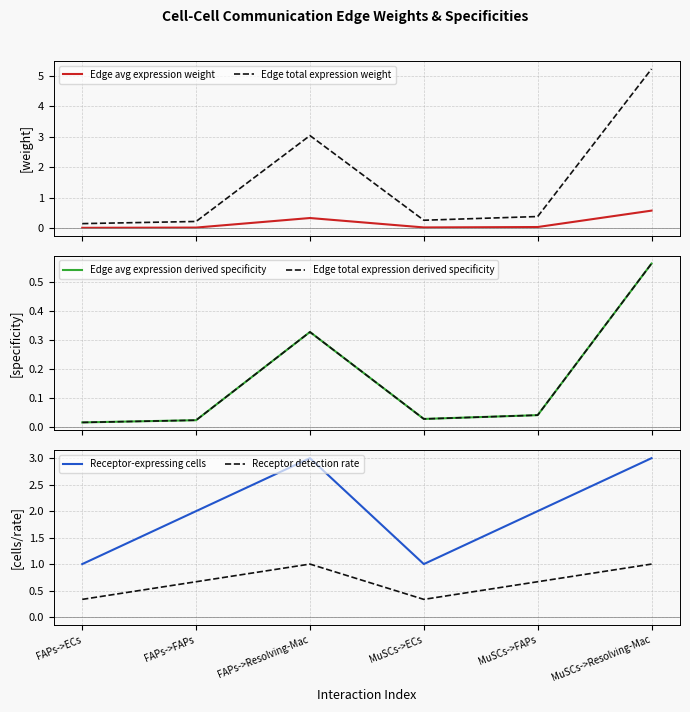

Reading right to left, list all the values displayed in this chart.

Edge avg expression weight: MuSCs->Resolving-Mac=0.6	MuSCs->FAPs=0.0	MuSCs->ECs=0.0	FAPs->Resolving-Mac=0.3	FAPs->FAPs=0.0	FAPs->ECs=0.0
Edge total expression weight: MuSCs->Resolving-Mac=5.2	MuSCs->FAPs=0.4	MuSCs->ECs=0.3	FAPs->Resolving-Mac=3.0	FAPs->FAPs=0.2	FAPs->ECs=0.2
Edge avg expression derived specificity: MuSCs->Resolving-Mac=0.6	MuSCs->FAPs=0.0	MuSCs->ECs=0.0	FAPs->Resolving-Mac=0.3	FAPs->FAPs=0.0	FAPs->ECs=0.0
Edge total expression derived specificity: MuSCs->Resolving-Mac=0.6	MuSCs->FAPs=0.0	MuSCs->ECs=0.0	FAPs->Resolving-Mac=0.3	FAPs->FAPs=0.0	FAPs->ECs=0.0
Receptor-expressing cells: MuSCs->Resolving-Mac=3.0	MuSCs->FAPs=2.0	MuSCs->ECs=1.0	FAPs->Resolving-Mac=3.0	FAPs->FAPs=2.0	FAPs->ECs=1.0
Receptor detection rate: MuSCs->Resolving-Mac=1.0	MuSCs->FAPs=0.7	MuSCs->ECs=0.3	FAPs->Resolving-Mac=1.0	FAPs->FAPs=0.7	FAPs->ECs=0.3